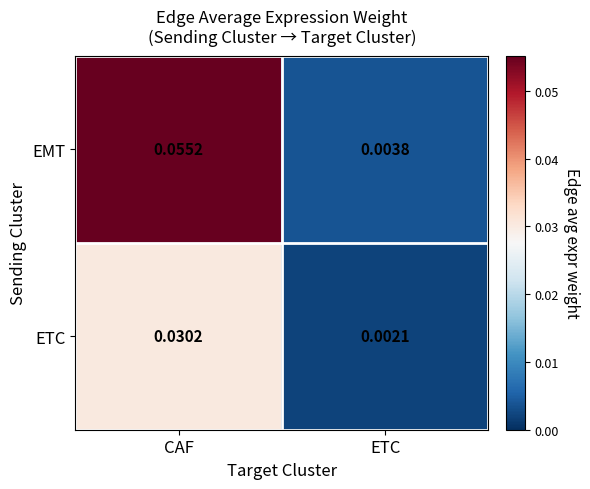

Where is ETC nearest to the value 0?

ETC